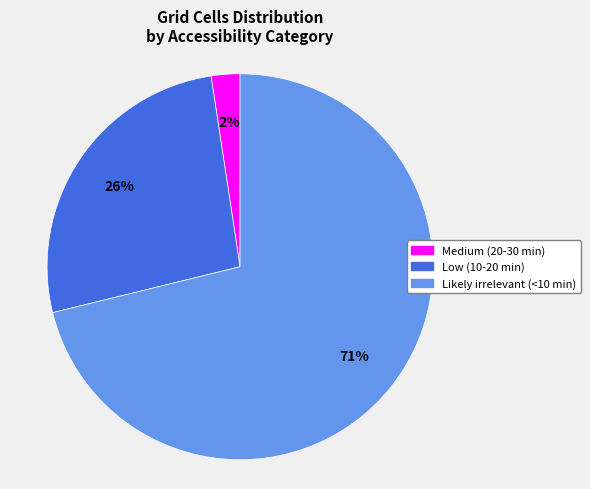

What is the ratio of the value at Medium (20-30 min) to the value at Low (10-20 min)?

0.1